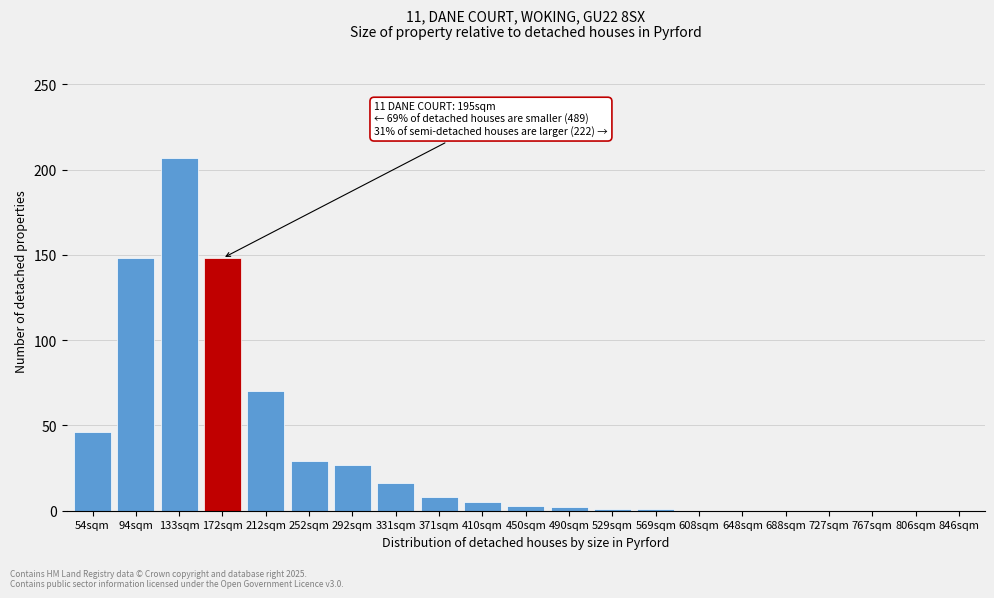

True or false: the data shows 0 at 608sqm.

True